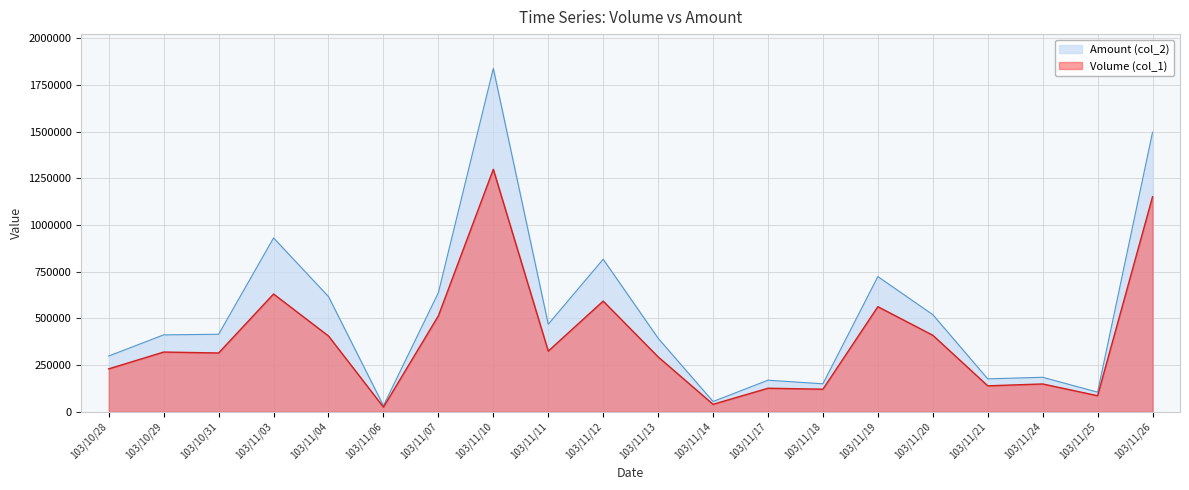

What is the label of the 9th point from the left?

103/11/11